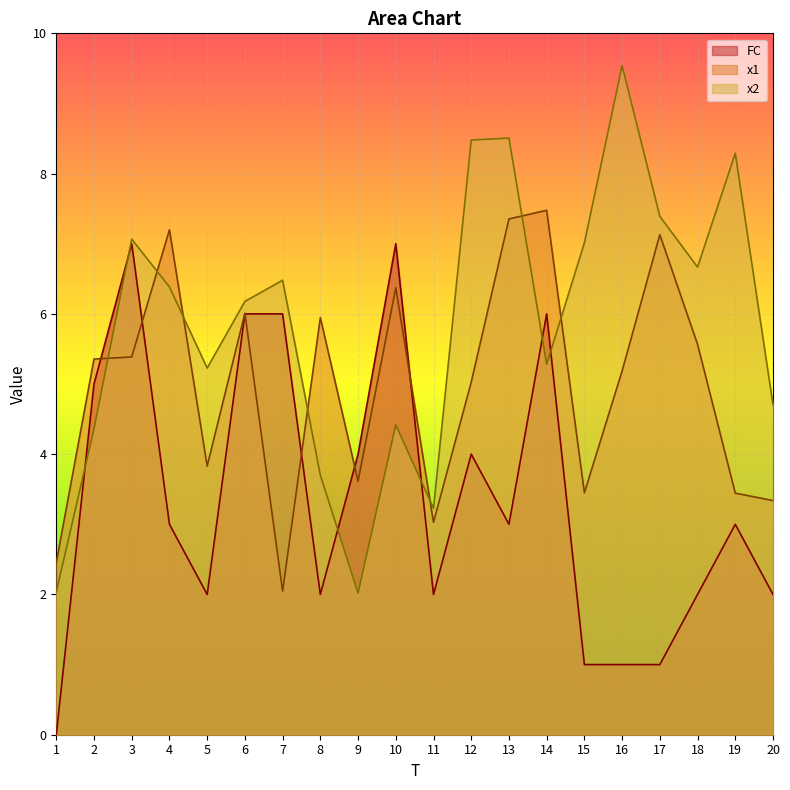

Rank the series at 13 from lowest to highest value.

FC, x1, x2